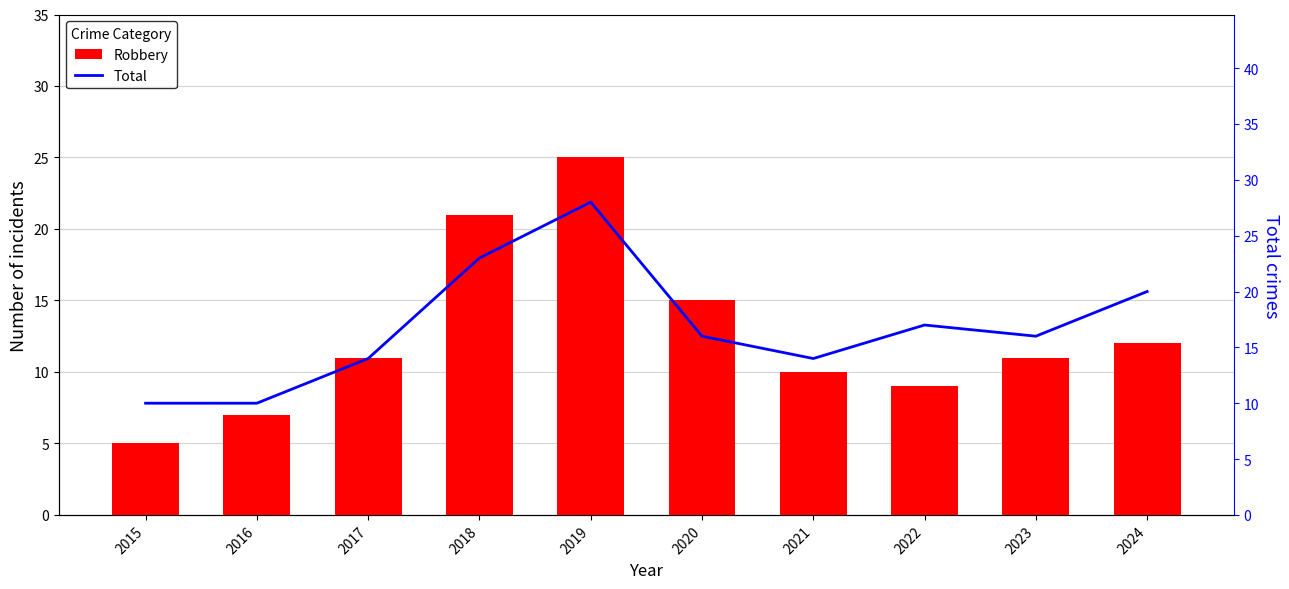

What is the average value of the Total series?

17